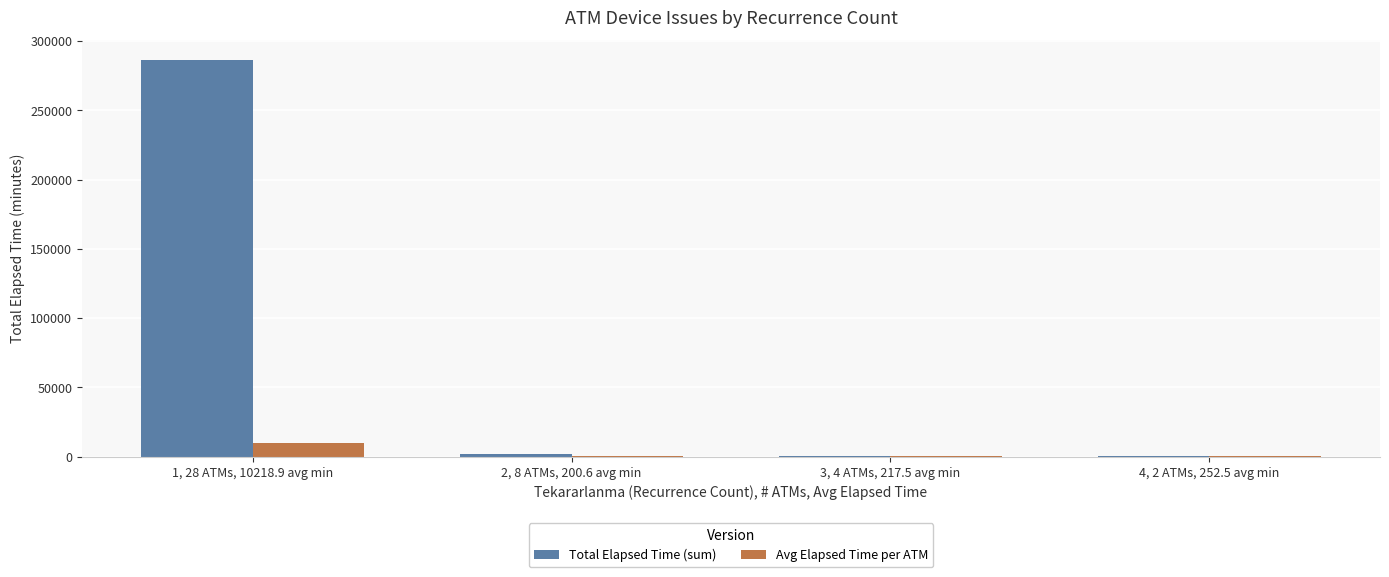

What is the maximum value shown in the chart?

286130.0